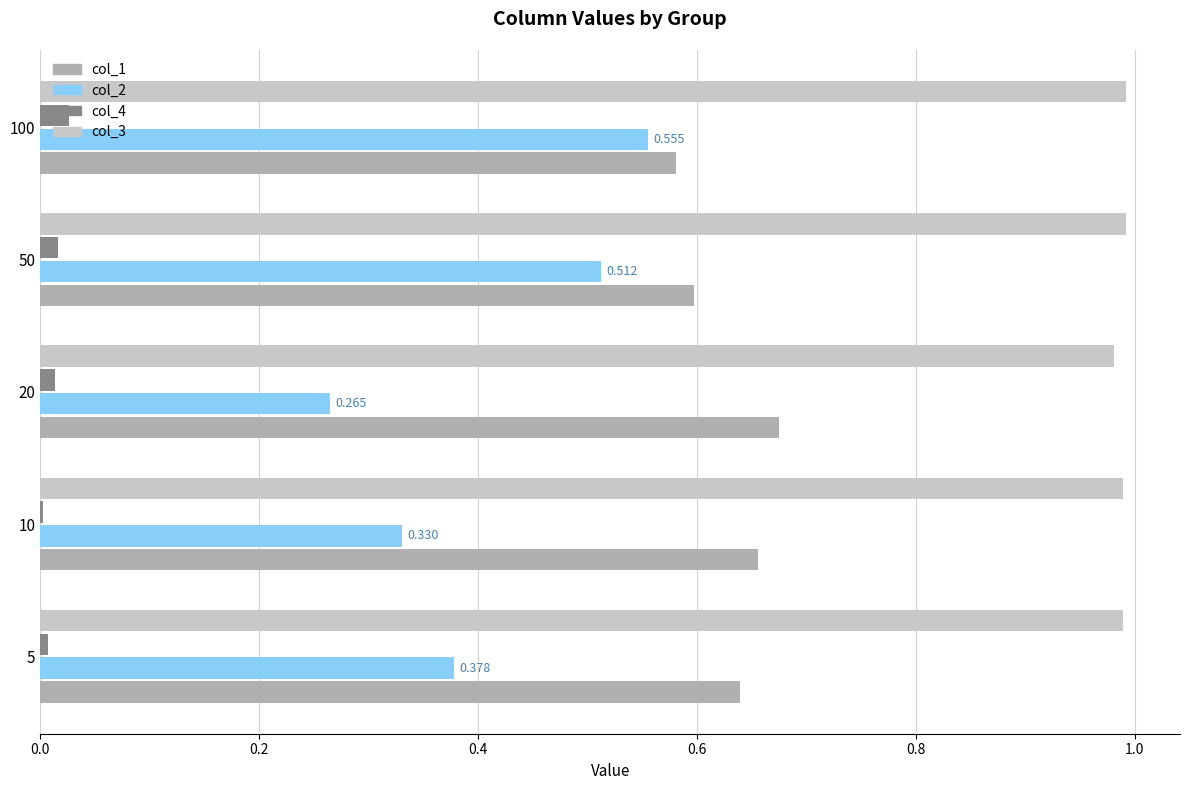

Which series has the largest total across all categories?

col_3